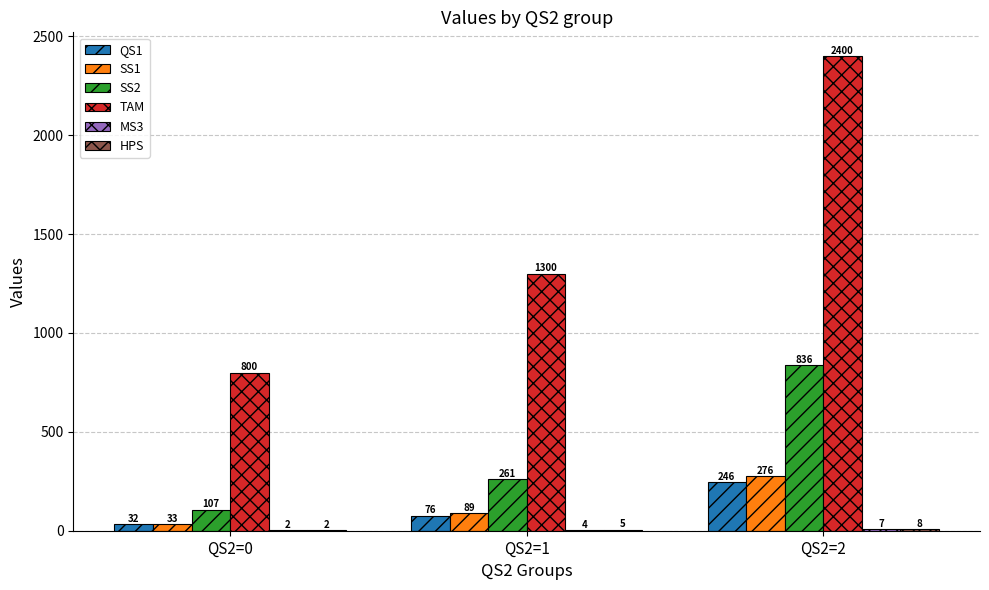

The value of TAM at QS2=1 is 876. True or false?

False